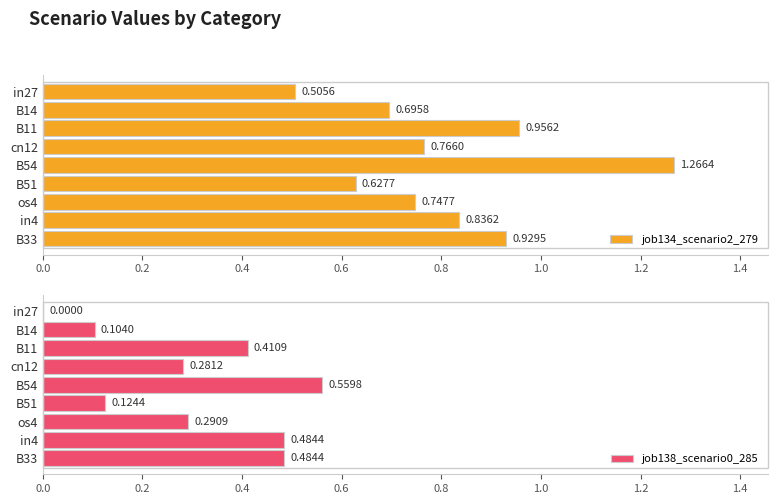

What is the value of the job138_scenario0_285 bar at the 9th from the left?

0.5